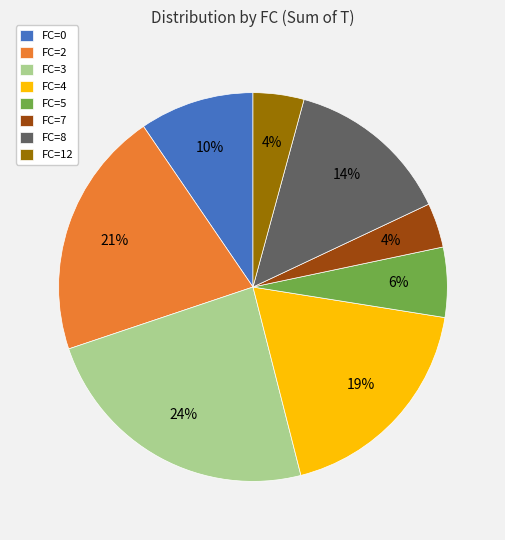

Does FC=0 account for over 50% of the chart?

No